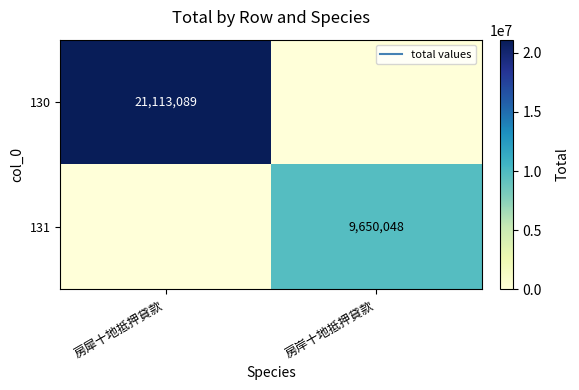

At which category is the sum across all series the highest?

房犀十地抵押貸款